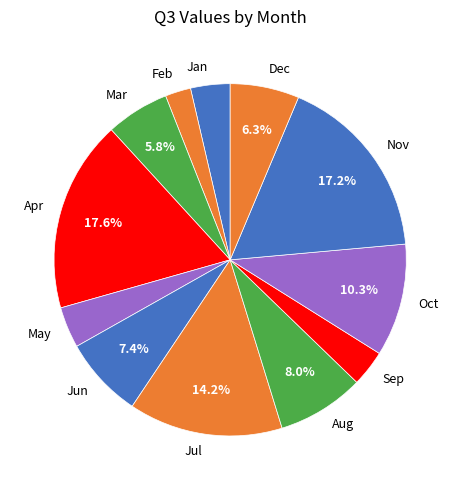

Does Mar represent more than half of the total?

No